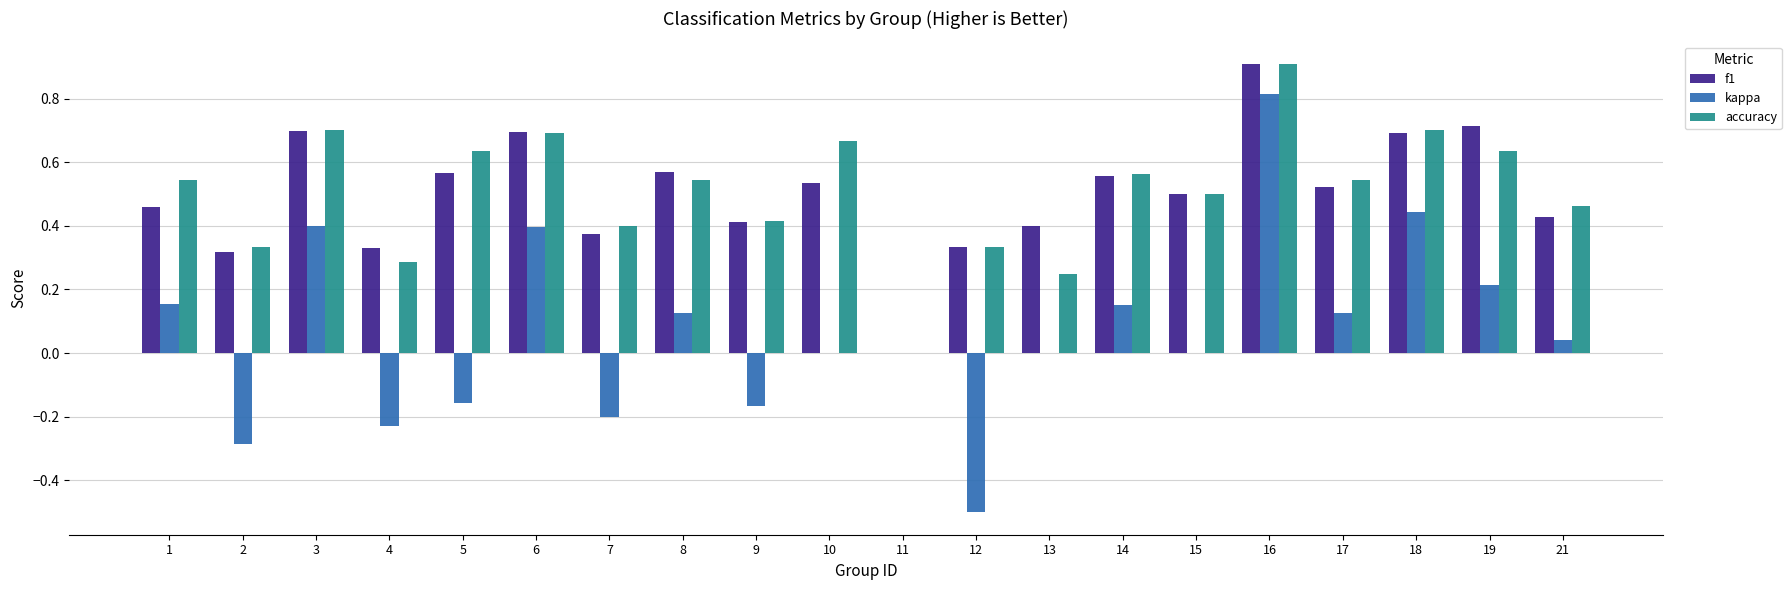

What is the maximum value shown in the chart?

0.9